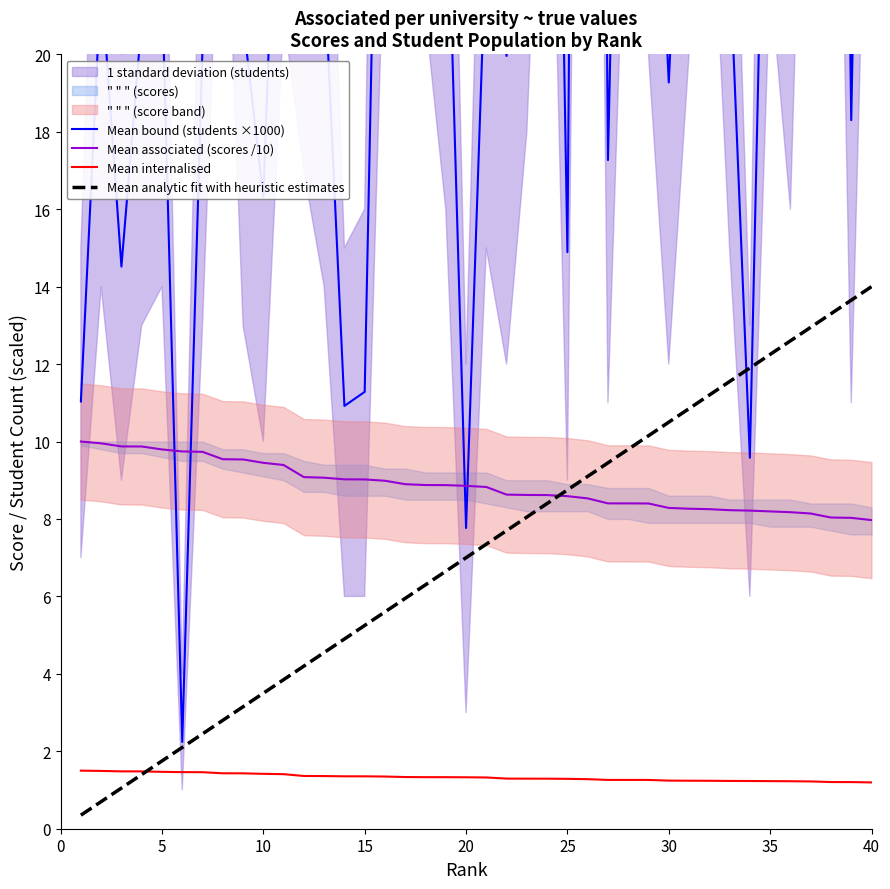

True or false: Mean associated (scores /10) and Mean internalised cross at least once.

False